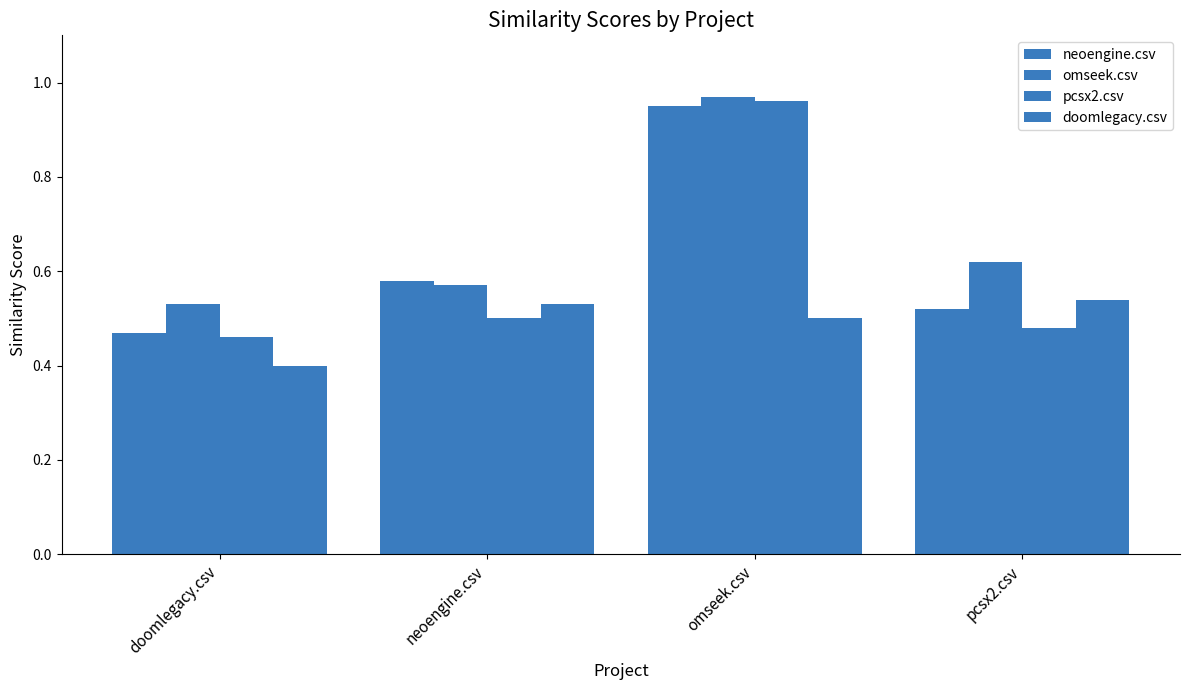

How many series are shown in this chart?

4